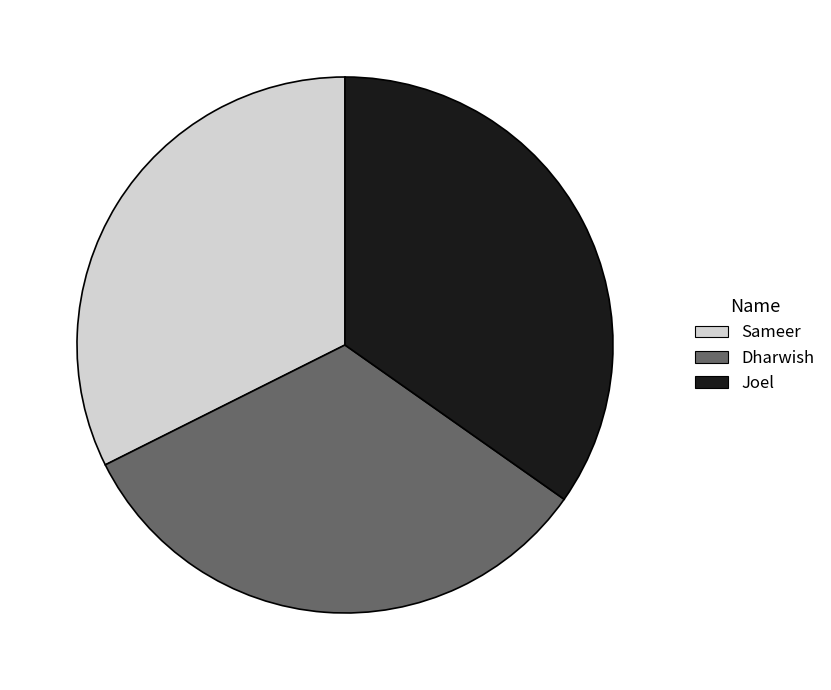

What is the largest slice in the pie chart?

Joel